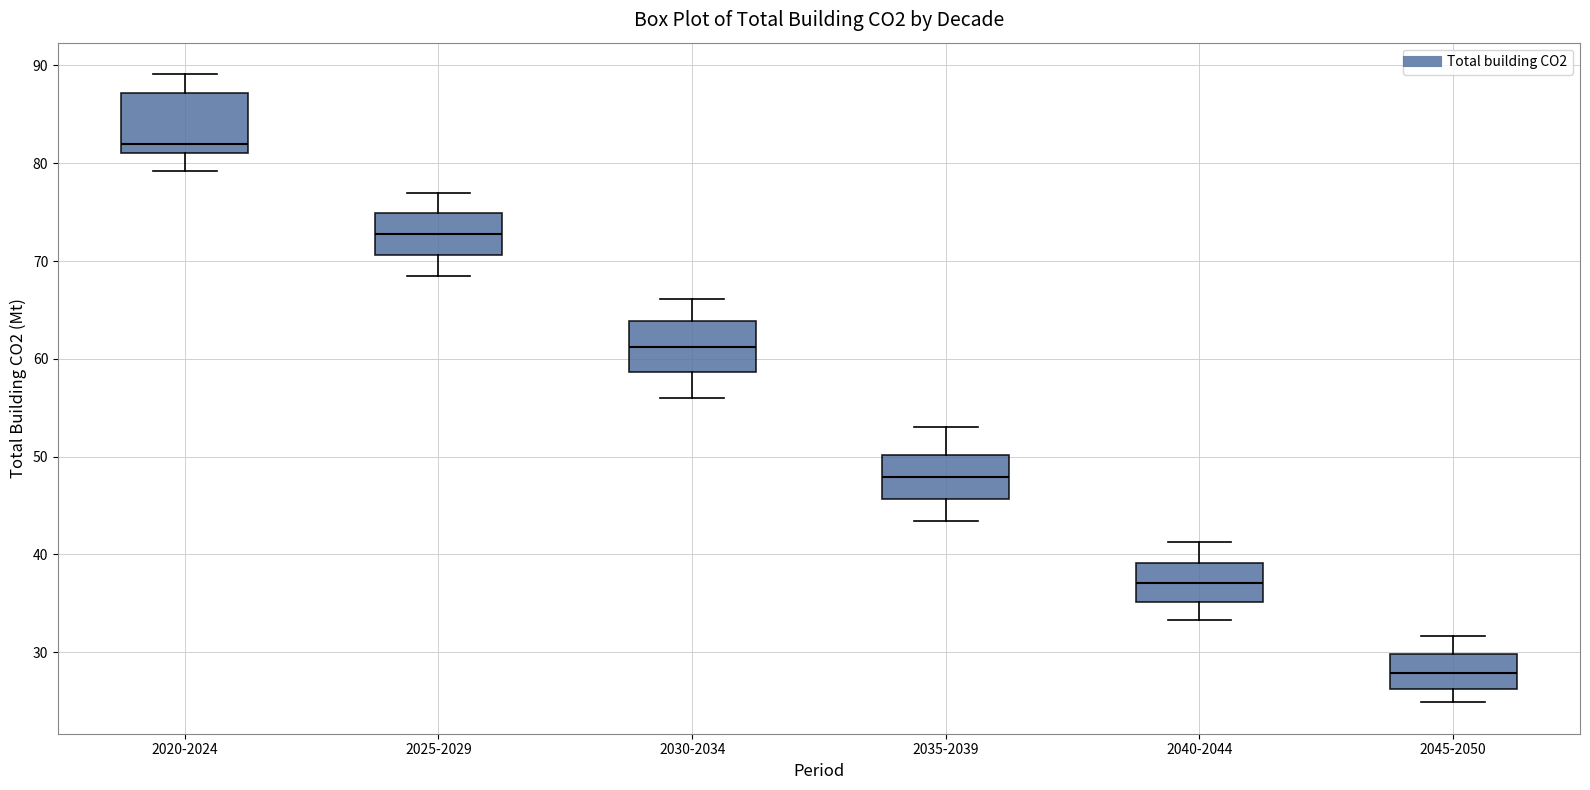

Reading left to right, transcribe this box plot: for each box, give where its median line is, the range the box spans, and where its two whiskers end, as read against the y-axis. The values are not printed on the chart, so give them approximately, as read against the axis.

2020-2024: median 82, box 81 to 87, whiskers 79 to 89
2025-2029: median 73, box 71 to 75, whiskers 68 to 77
2030-2034: median 61, box 59 to 64, whiskers 56 to 66
2035-2039: median 48, box 46 to 50, whiskers 43 to 53
2040-2044: median 37, box 35 to 39, whiskers 33 to 41
2045-2050: median 28, box 26 to 30, whiskers 25 to 32